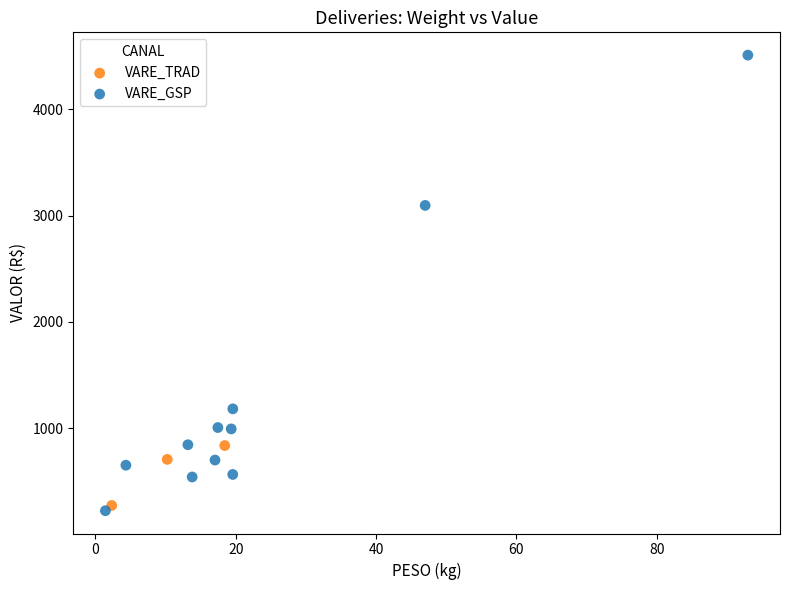

Which series has the widest spread of Y values?

VARE_GSP